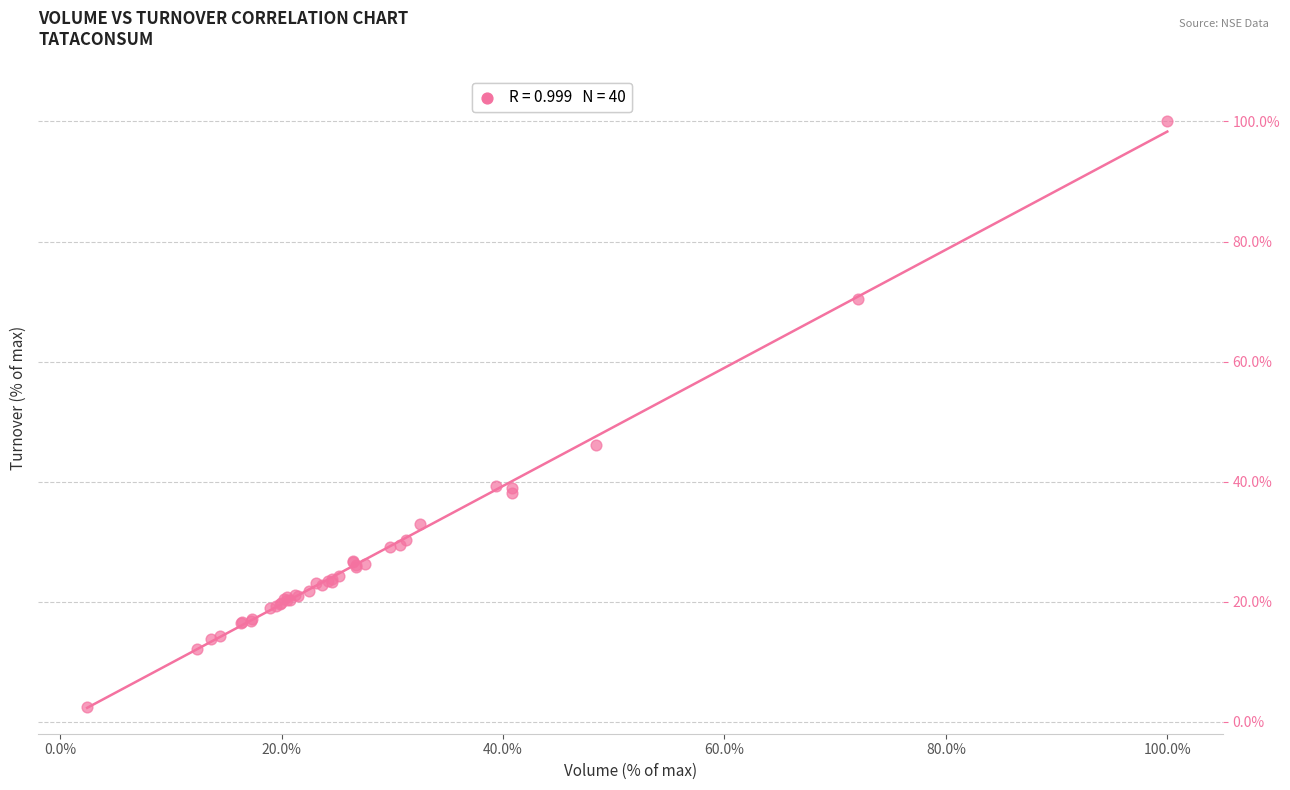

What Y value in the scatter plot is closest to 51?

46.2